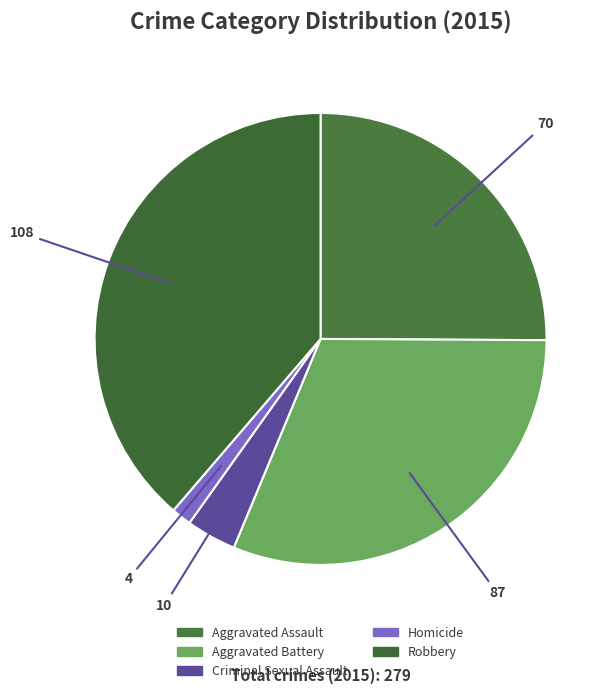

How many segments does this pie chart have?

5